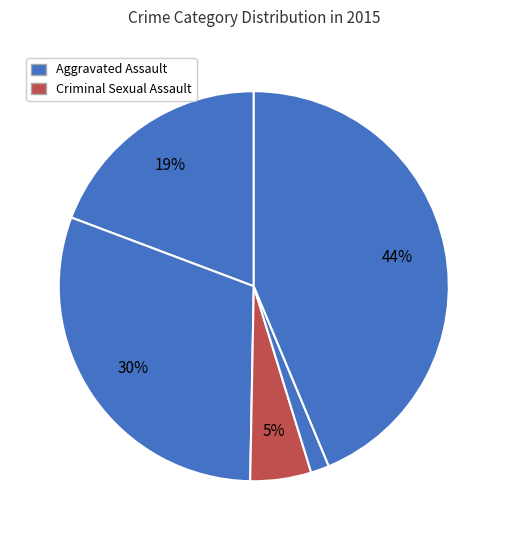

Count the number of slices in the pie.

5